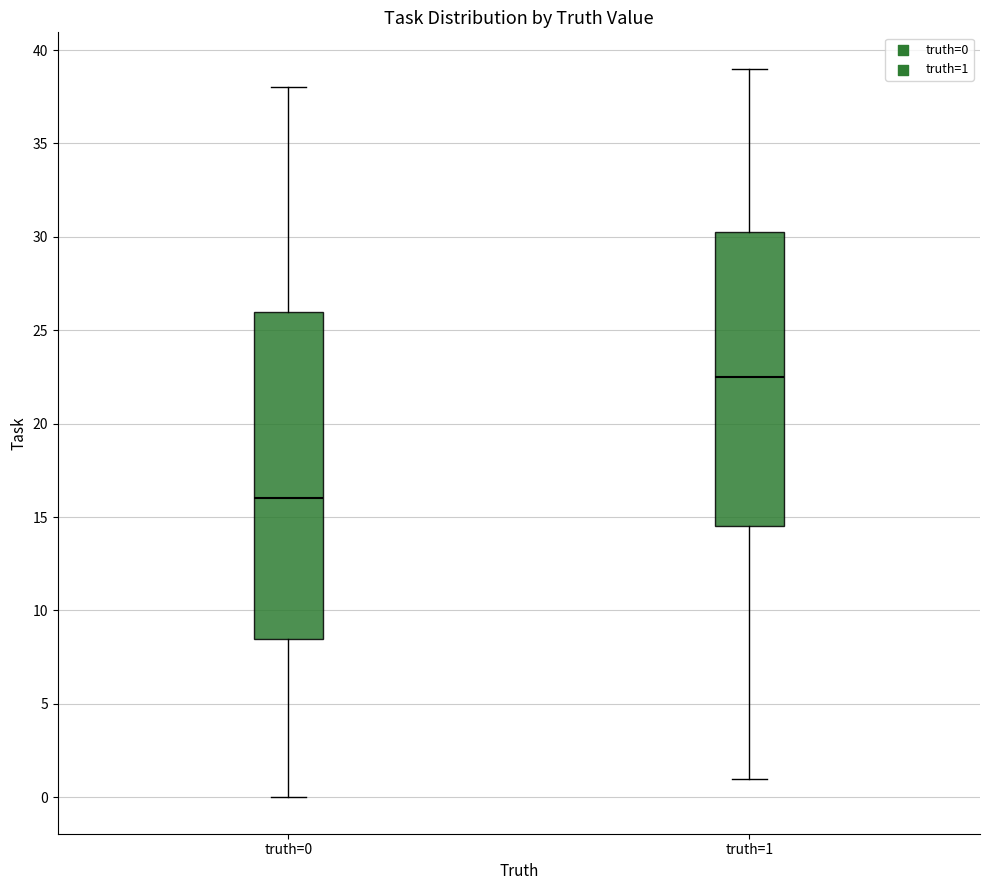

Reading left to right, transcribe this box plot: for each box, give where its median line is, the range the box spans, and where its two whiskers end, as read against the y-axis. The values are not printed on the chart, so give them approximately, as read against the axis.

truth=0: median 16.0, box 8.5 to 26.0, whiskers 0.0 to 38.0
truth=1: median 22.5, box 14.5 to 30.5, whiskers 1.0 to 39.0